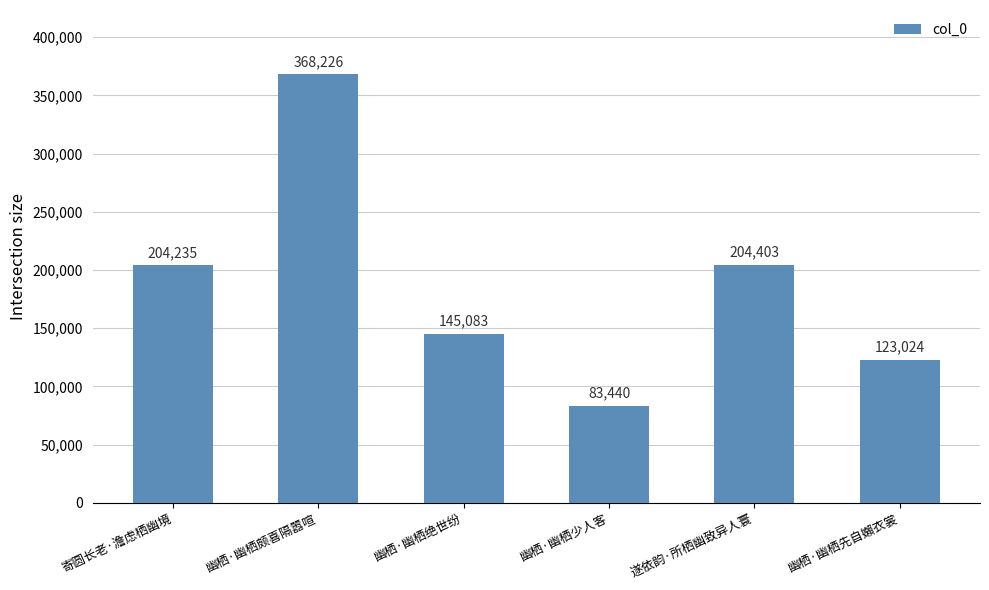

What is the difference between the second highest and second lowest values?

81379